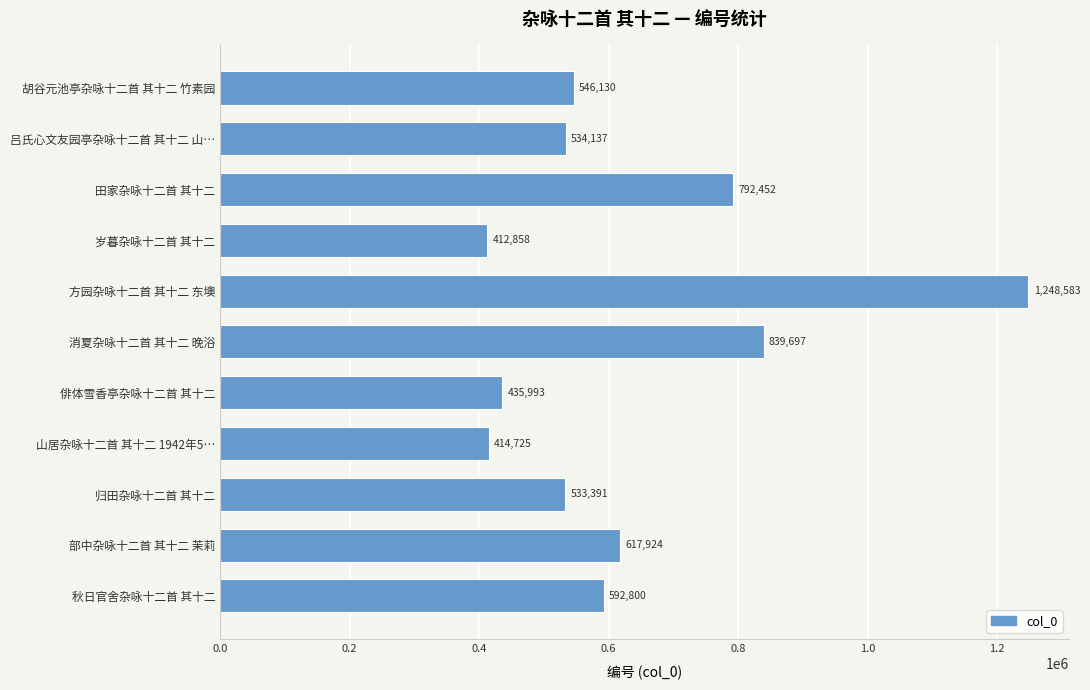

True or false: the data shows 617924 at 部中杂咏十二首 其十二 茉莉.

True